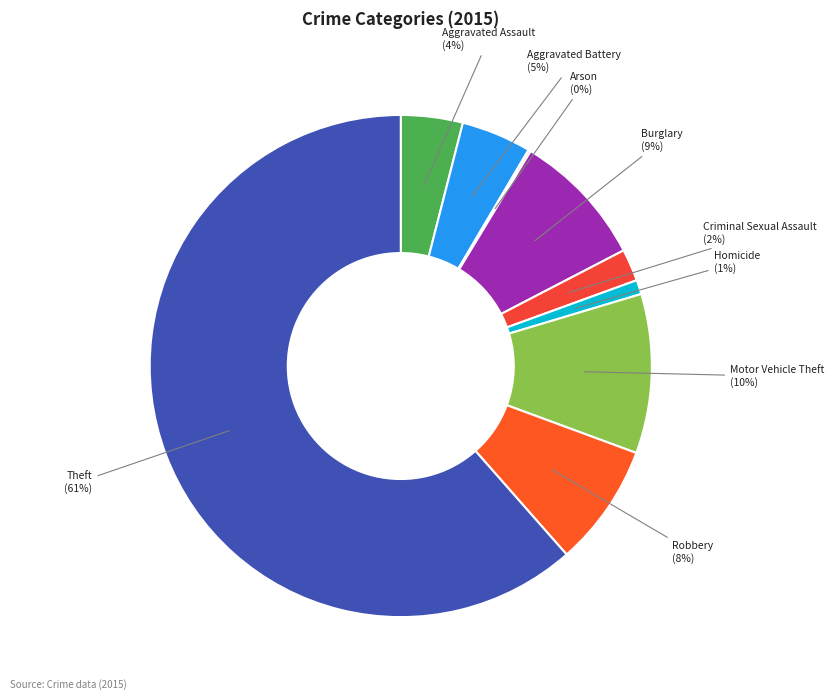

Which slice is the largest?

Theft